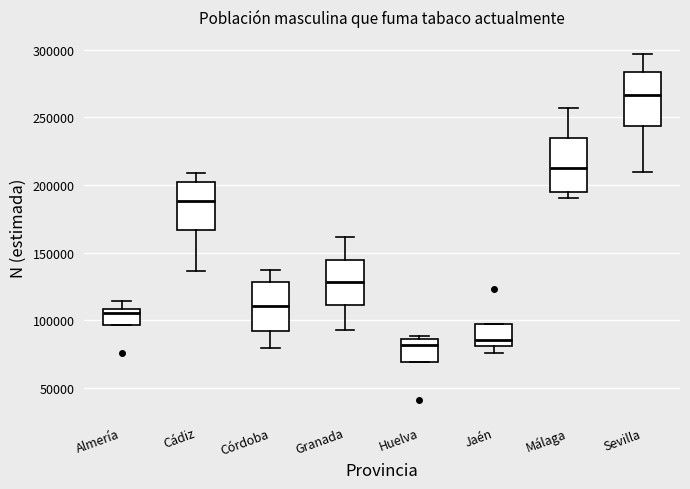

Reading left to right, transcribe this box plot: for each box, give where its median line is, the range the box spans, and where its two whiskers end, as read against the y-axis. The values are not printed on the chart, so give them approximately, as read against the axis.

Almería: median 105000, box 95000 to 110000, whiskers 95000 to 115000
Cádiz: median 190000, box 165000 to 200000, whiskers 135000 to 210000
Córdoba: median 110000, box 90000 to 130000, whiskers 80000 to 135000
Granada: median 130000, box 110000 to 145000, whiskers 95000 to 160000
Huelva: median 80000, box 70000 to 85000, whiskers 70000 to 90000
Jaén: median 85000, box 80000 to 95000, whiskers 75000 to 95000
Málaga: median 210000, box 195000 to 235000, whiskers 190000 to 255000
Sevilla: median 265000, box 245000 to 285000, whiskers 210000 to 295000